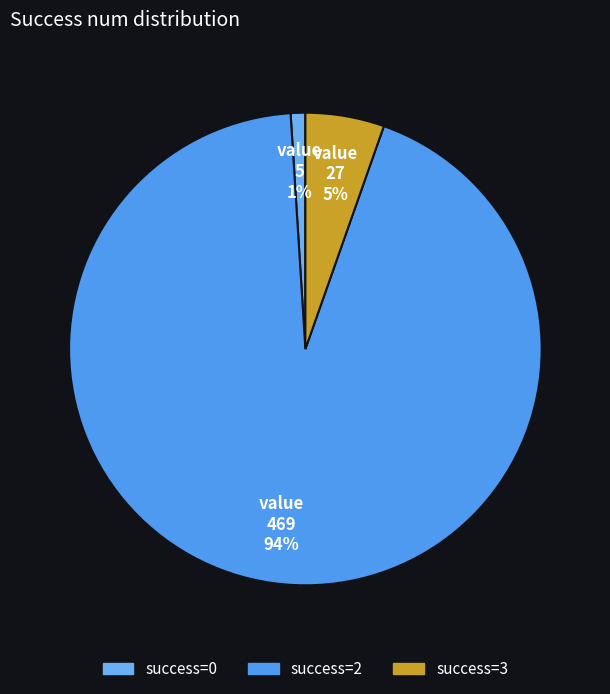

Does any single category account for the majority?

Yes